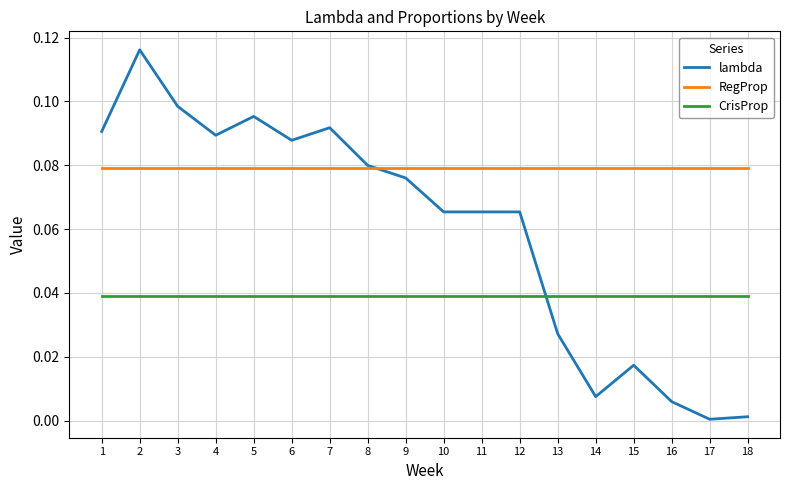

What is the sum of all RegProp values?

1.4